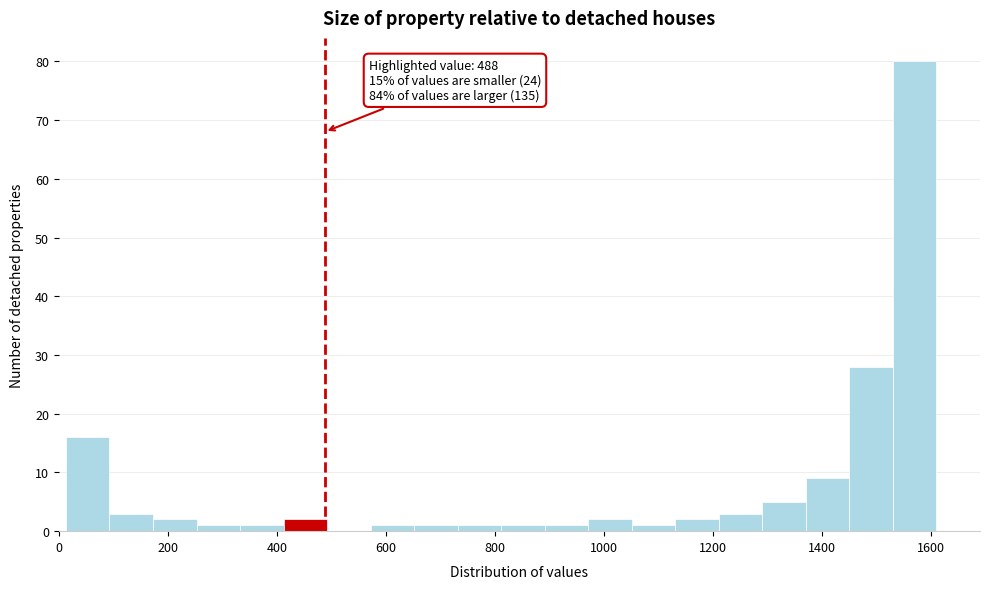

Around what value on the x-axis is the tallest bar? Give the approximate position of its centre, as read against the axis.

1580